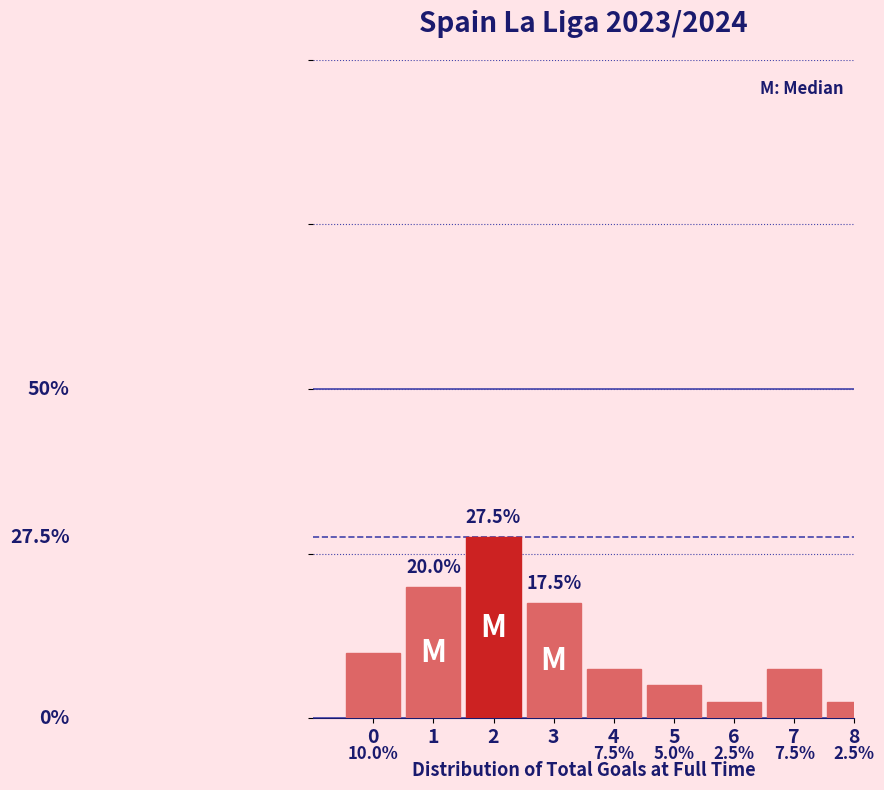

Does the chart contain any negative values?

No